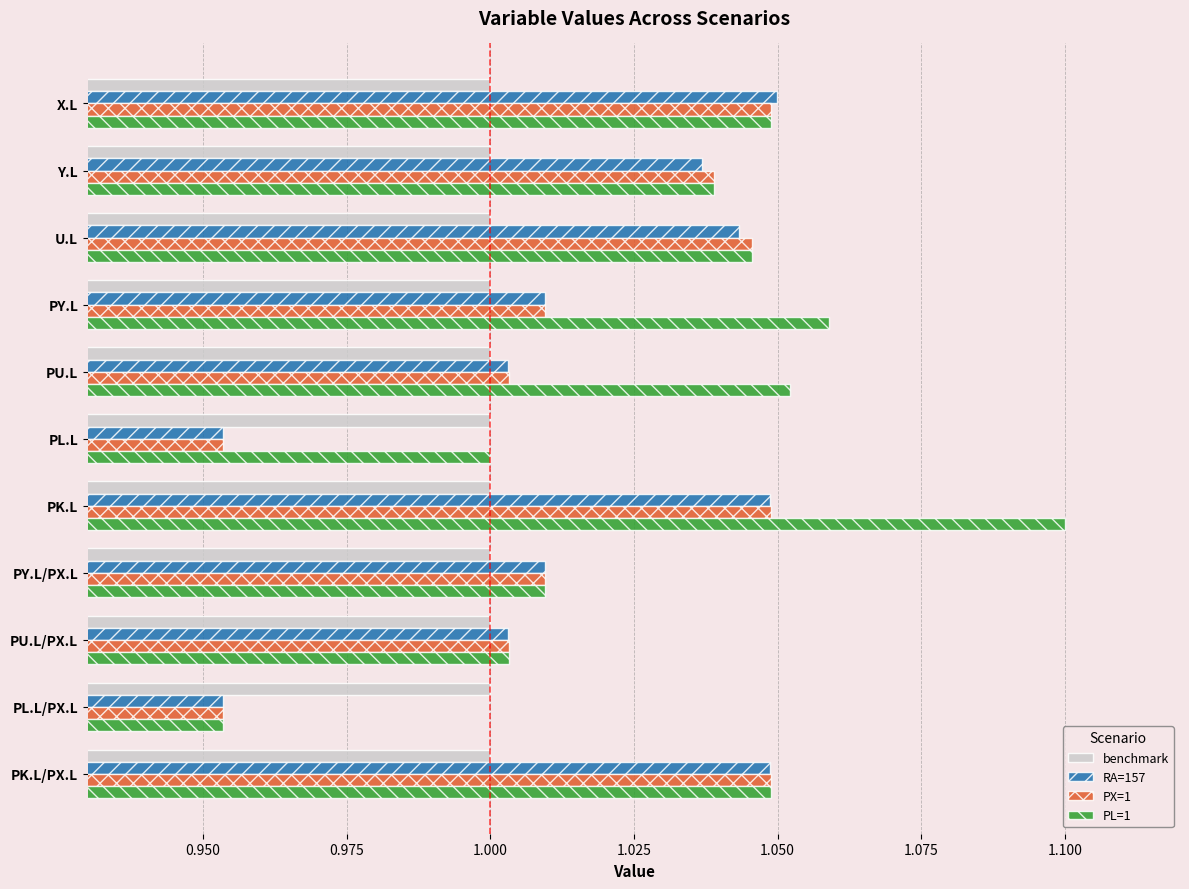

Which series has the largest total across all categories?

PL=1